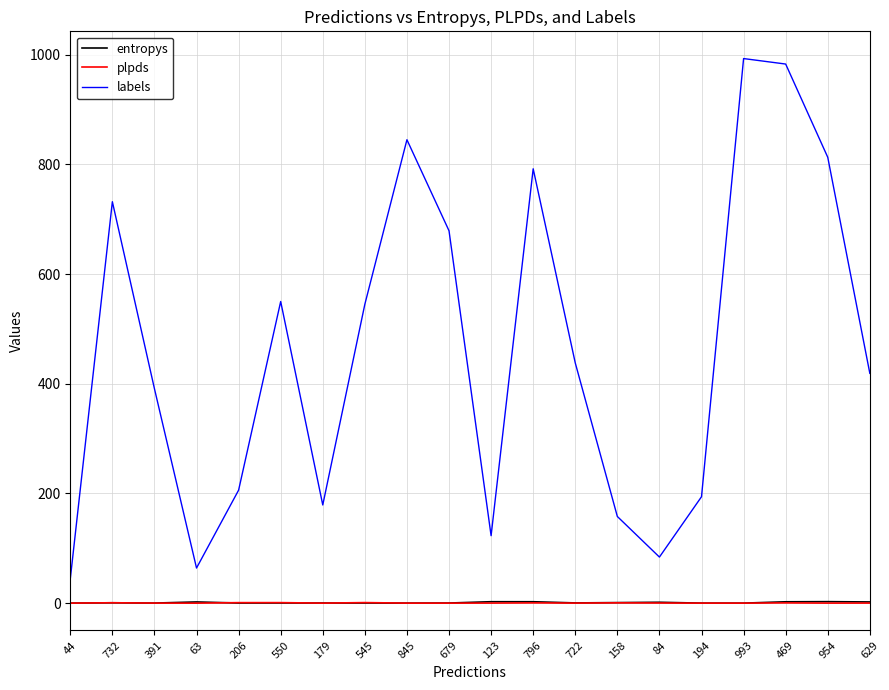

The entropys series shows 1.0 at 158. True or false?

True